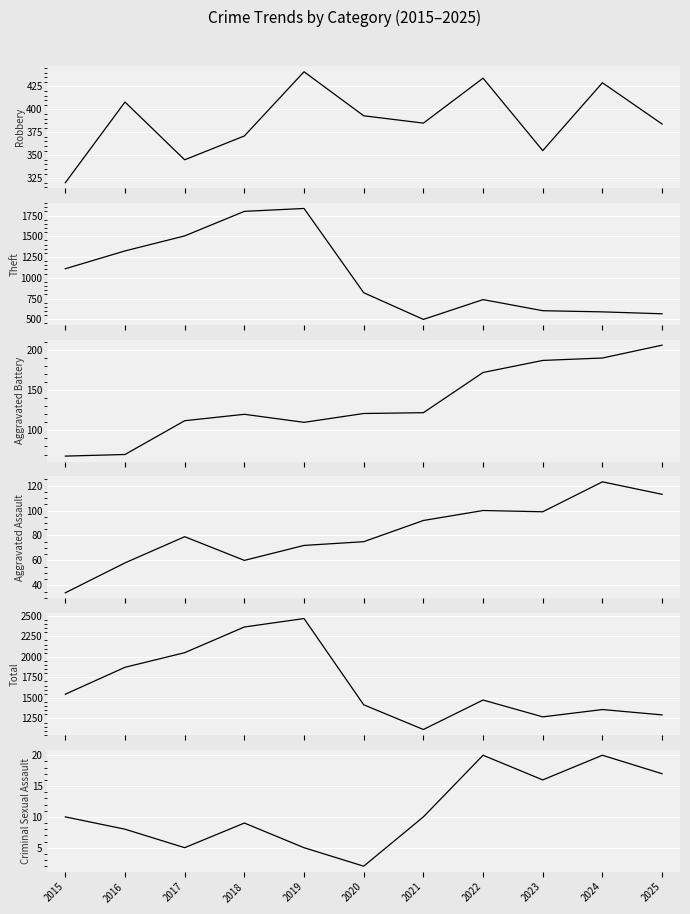

How many lines are shown in the chart?

6